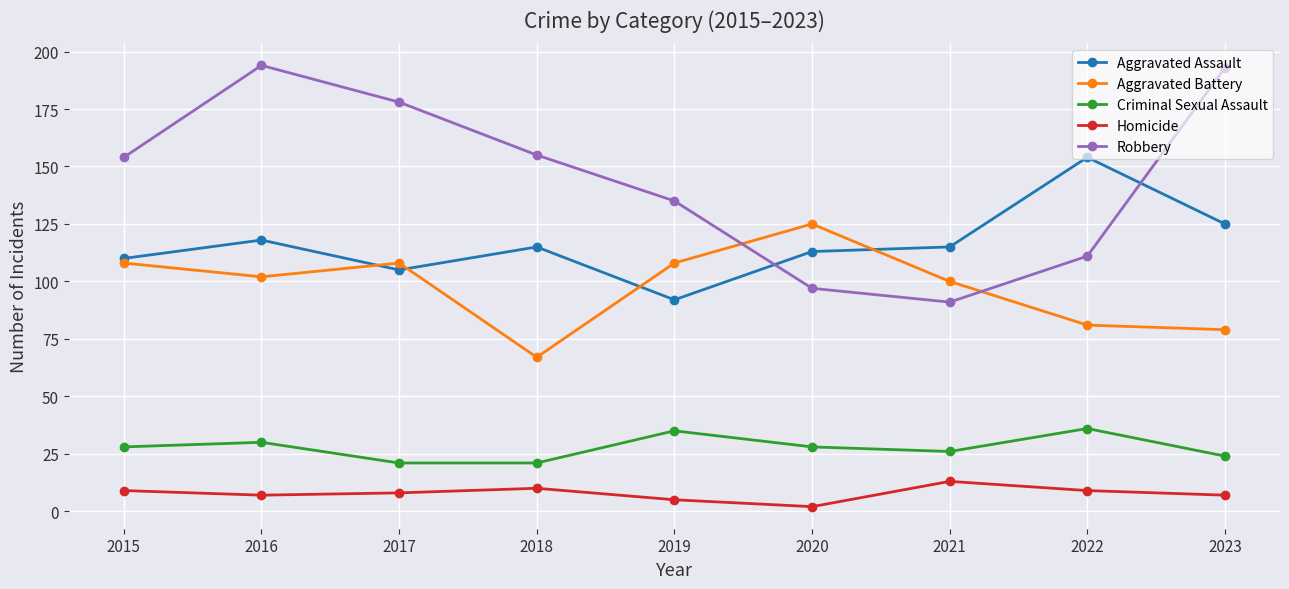

What is the maximum value shown in the chart?

194